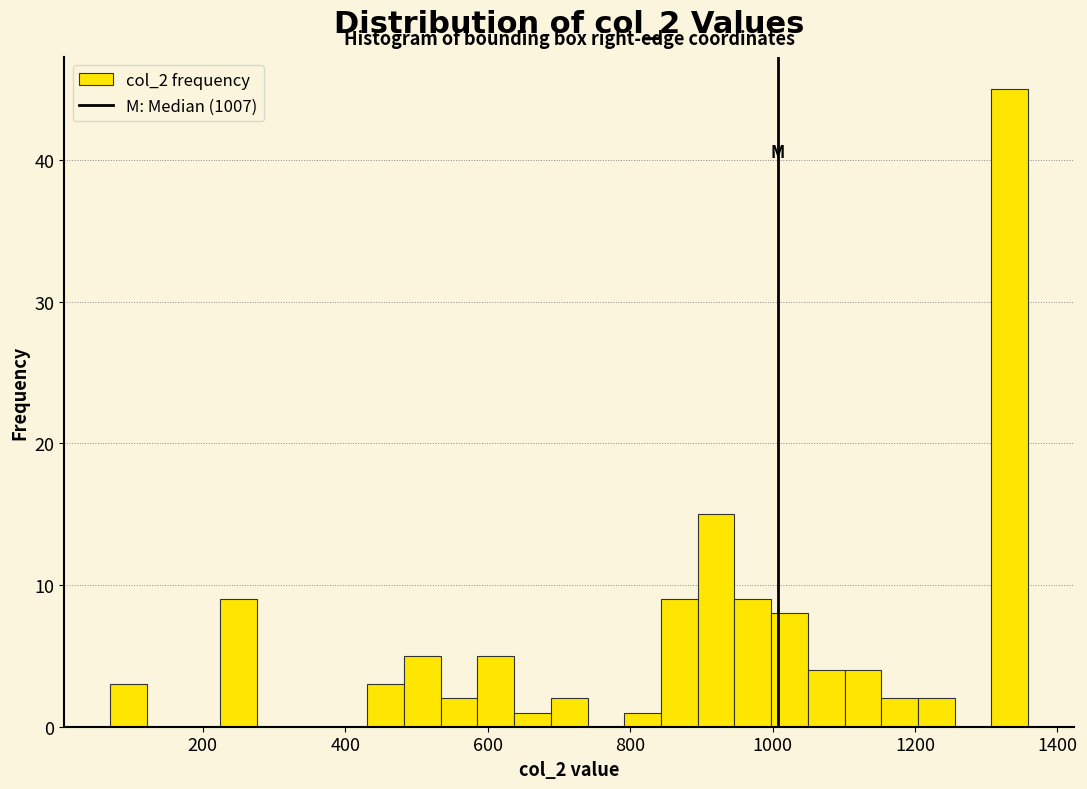

Read against the x-axis, roughly where is the centre of the tallest bar?

1340